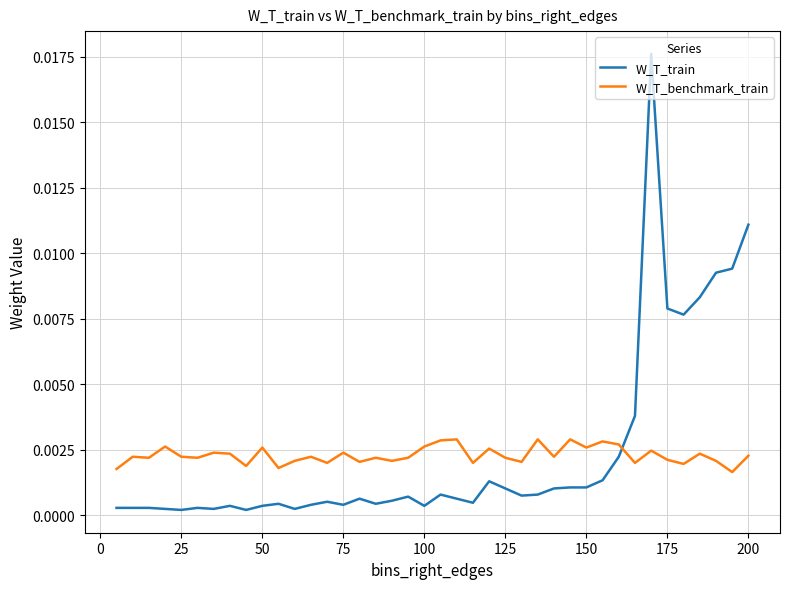

True or false: W_T_benchmark_train and W_T_train cross at least once.

True